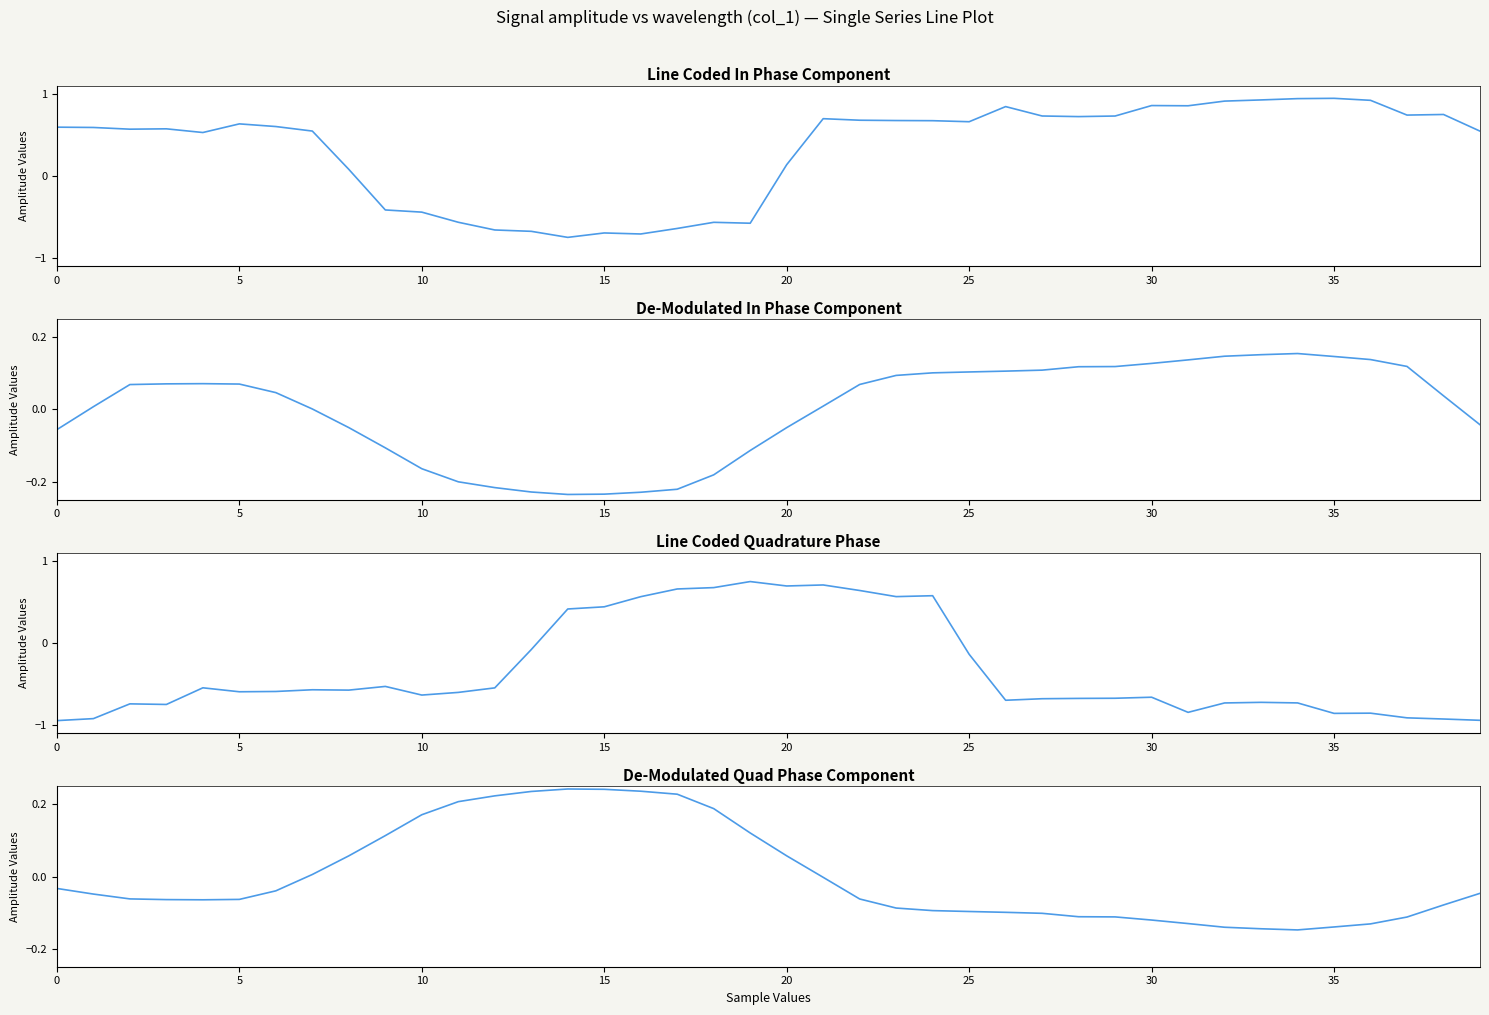

Reading left to right, extract all data points from this chart.

Line Coded In Phase Component: 0.6	0.6	0.6	0.6	0.5	0.6	0.6	0.5	0.1	-0.4	-0.4	-0.6	-0.7	-0.7	-0.7	-0.7	-0.7	-0.6	-0.6	-0.6	0.1	0.7	0.7	0.7	0.7	0.7	0.8	0.7	0.7	0.7	0.9	0.9	0.9	0.9	0.9	0.9	0.9	0.7	0.7	0.5
De-Modulated In Phase Component: -0.1	0.0	0.1	0.1	0.1	0.1	0.0	0.0	-0.1	-0.1	-0.2	-0.2	-0.2	-0.2	-0.2	-0.2	-0.2	-0.2	-0.2	-0.1	-0.1	0.0	0.1	0.1	0.1	0.1	0.1	0.1	0.1	0.1	0.1	0.1	0.1	0.2	0.2	0.1	0.1	0.1	0.0	-0.0
Line Coded Quadrature Phase: -0.9	-0.9	-0.7	-0.7	-0.5	-0.6	-0.6	-0.6	-0.6	-0.5	-0.6	-0.6	-0.5	-0.1	0.4	0.4	0.6	0.7	0.7	0.7	0.7	0.7	0.6	0.6	0.6	-0.1	-0.7	-0.7	-0.7	-0.7	-0.7	-0.8	-0.7	-0.7	-0.7	-0.9	-0.9	-0.9	-0.9	-0.9
De-Modulated Quad Phase Component: -0.0	-0.0	-0.1	-0.1	-0.1	-0.1	-0.0	0.0	0.1	0.1	0.2	0.2	0.2	0.2	0.2	0.2	0.2	0.2	0.2	0.1	0.1	-0.0	-0.1	-0.1	-0.1	-0.1	-0.1	-0.1	-0.1	-0.1	-0.1	-0.1	-0.1	-0.1	-0.1	-0.1	-0.1	-0.1	-0.1	-0.0